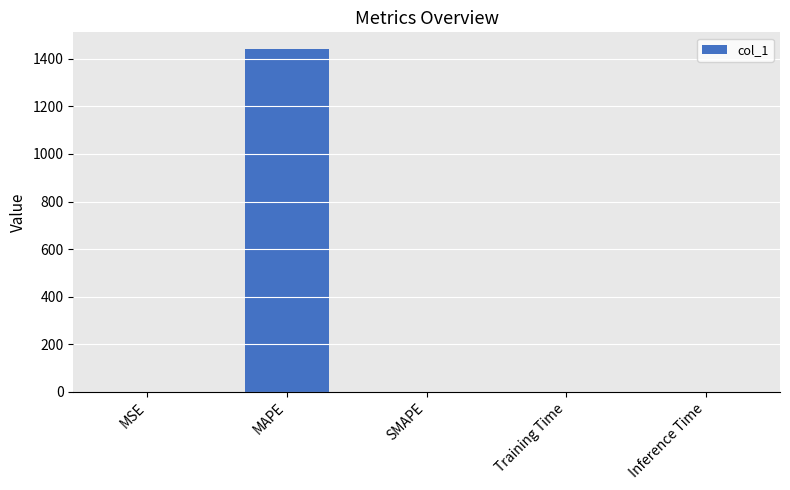

The value at SMAPE is 884.5. True or false?

False